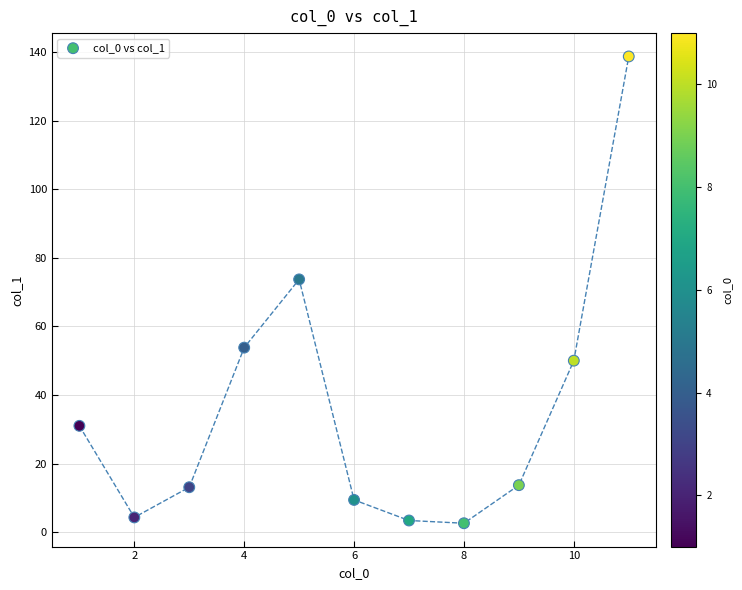

What is the range of Y values (max minus min)?

136.1